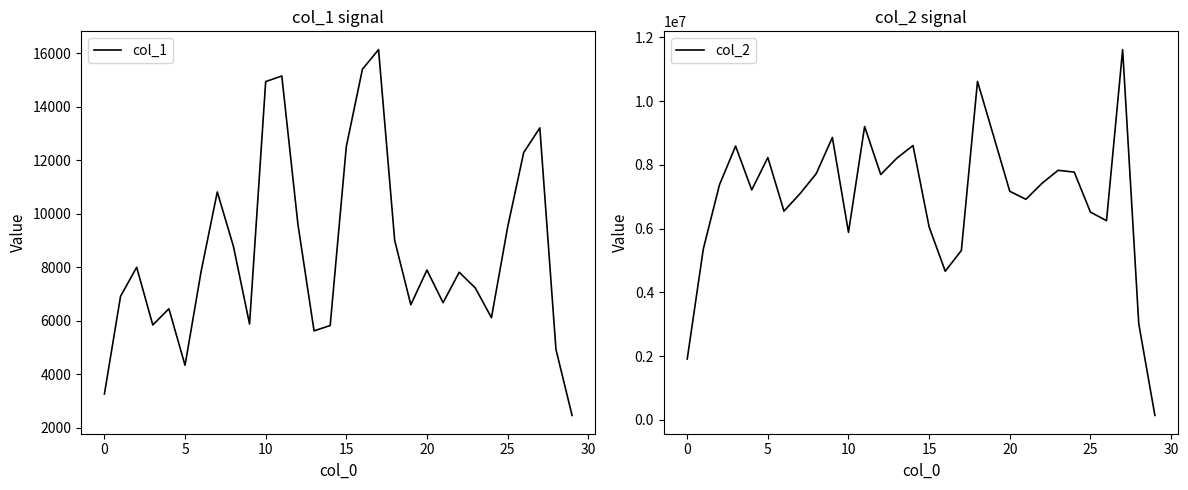

What is the maximum value for col_1?

16142